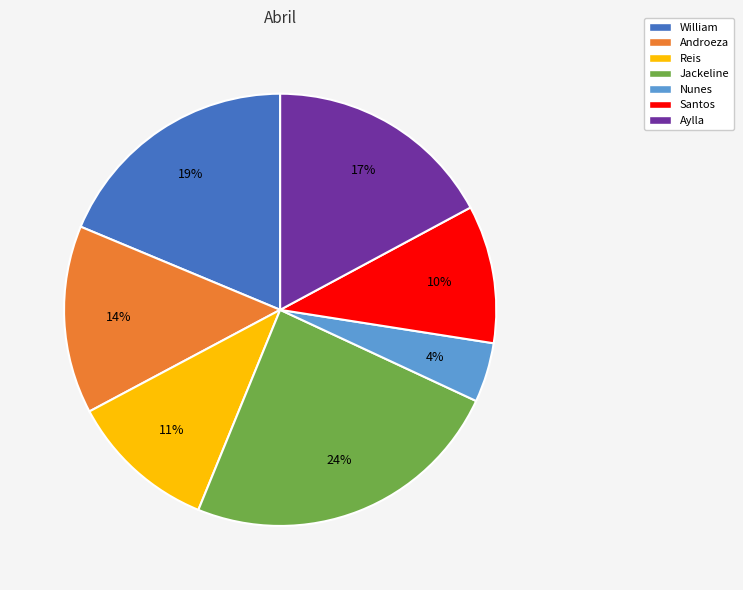

What is the ratio of the value at Santos to the value at Androeza?

0.7